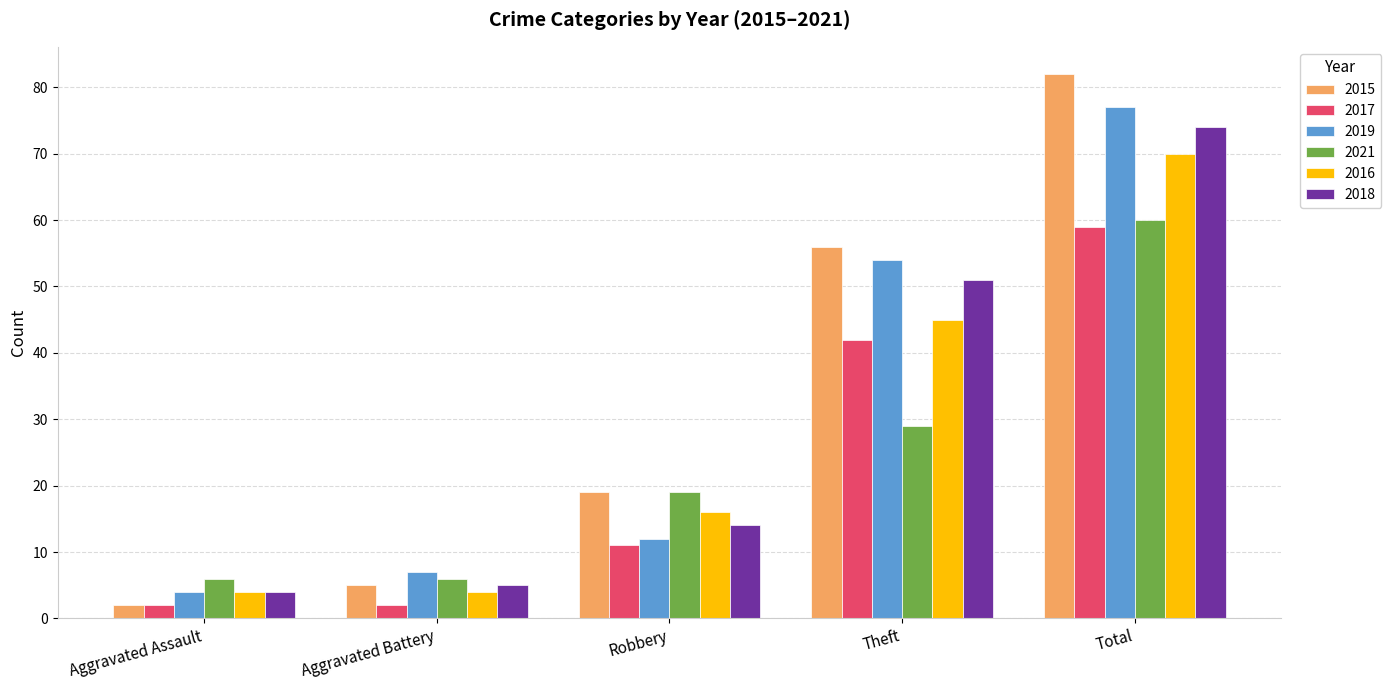

How many data points in 2017 are less than 11?

2